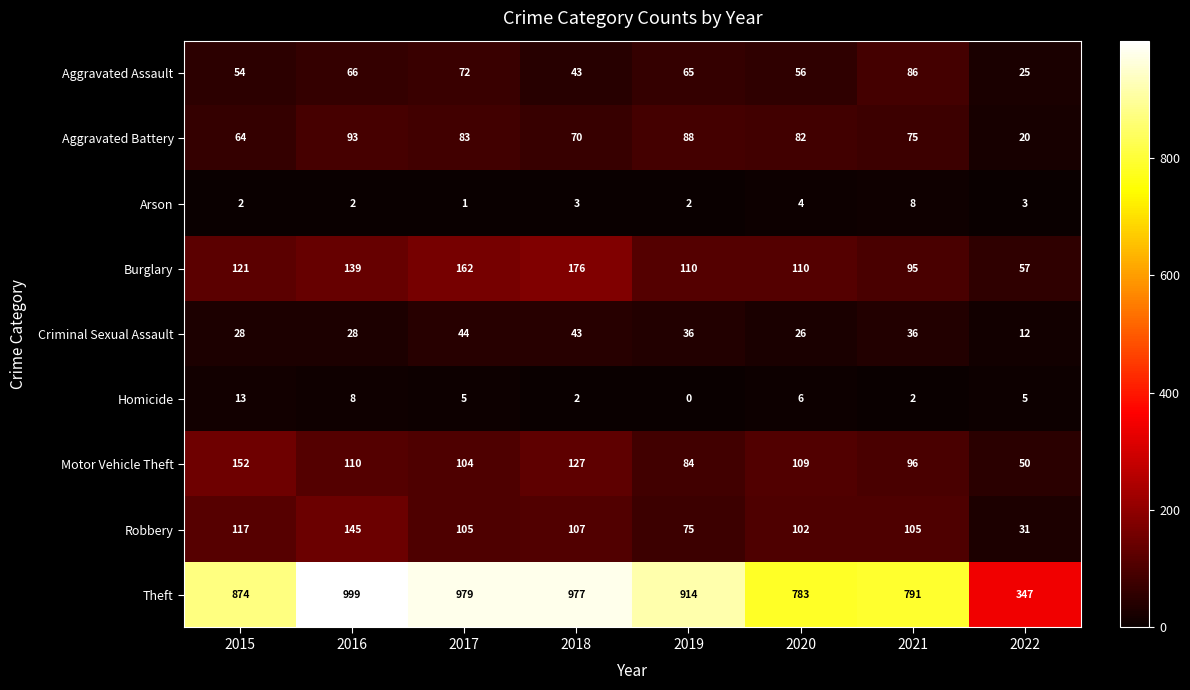

At which category does the chart reach its minimum across all series?

2019